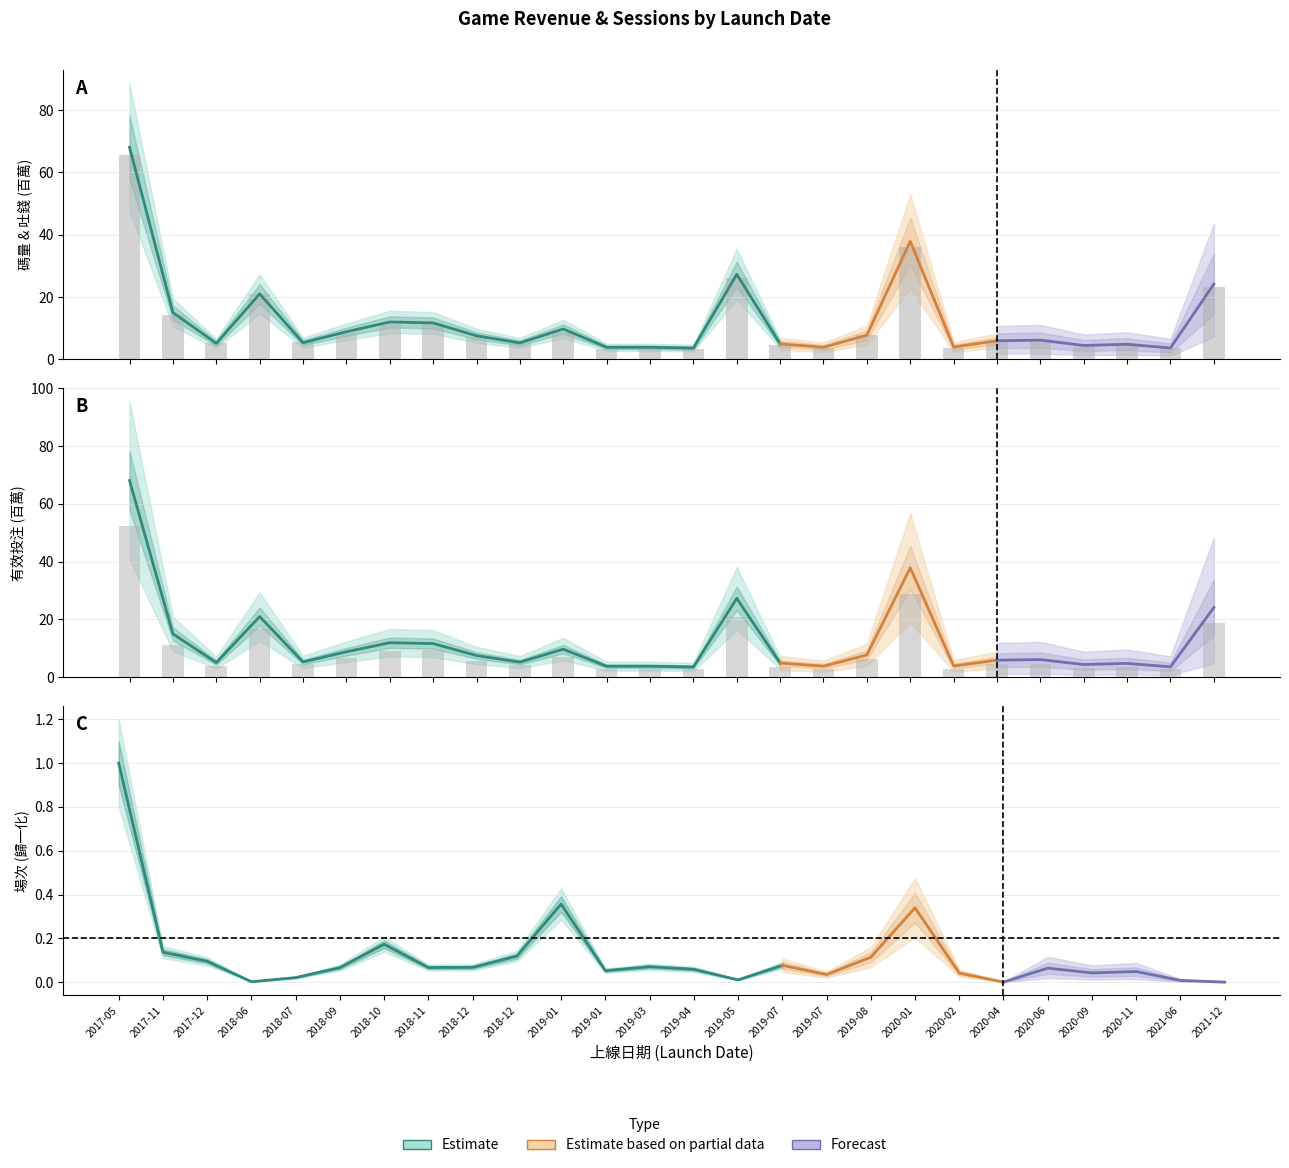

At which label does 吐錢(億) reach its minimum?

2019-04-24